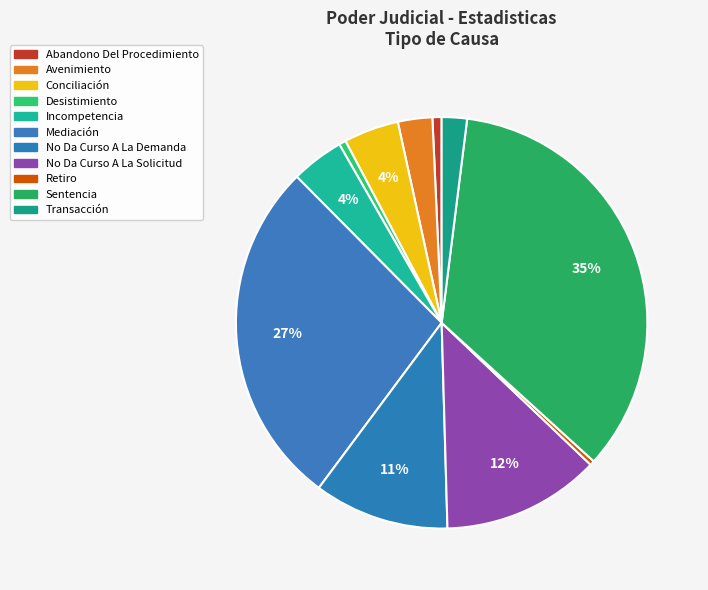

Does any single category account for the majority?

No